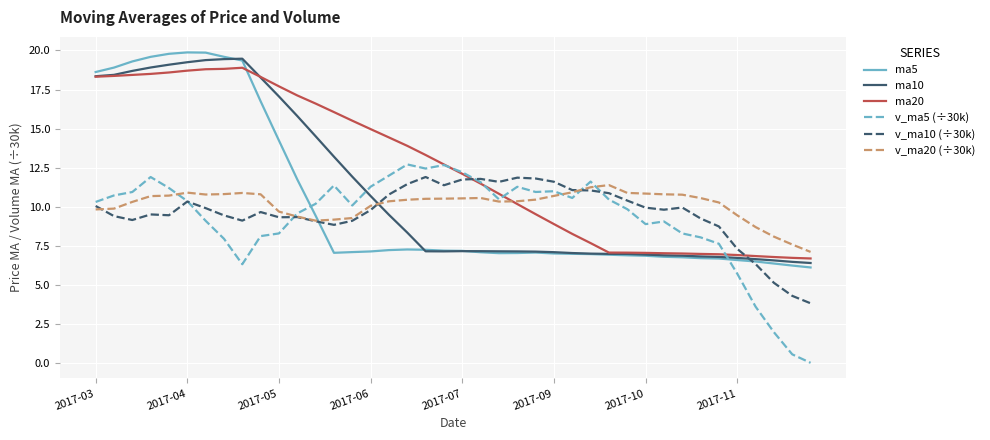

Is this an area chart (filled region under the line)?

No